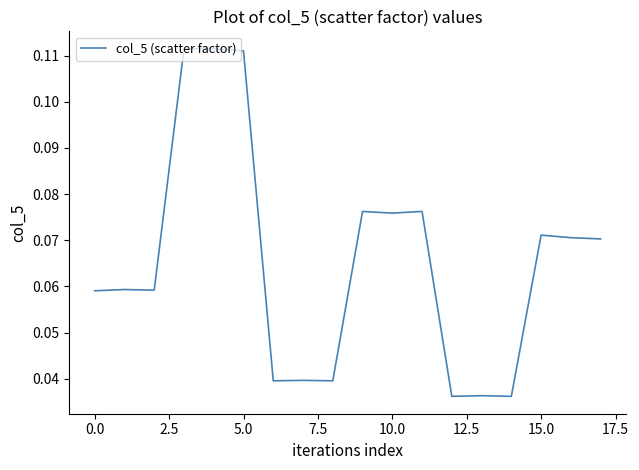

How many lines are shown in the chart?

1